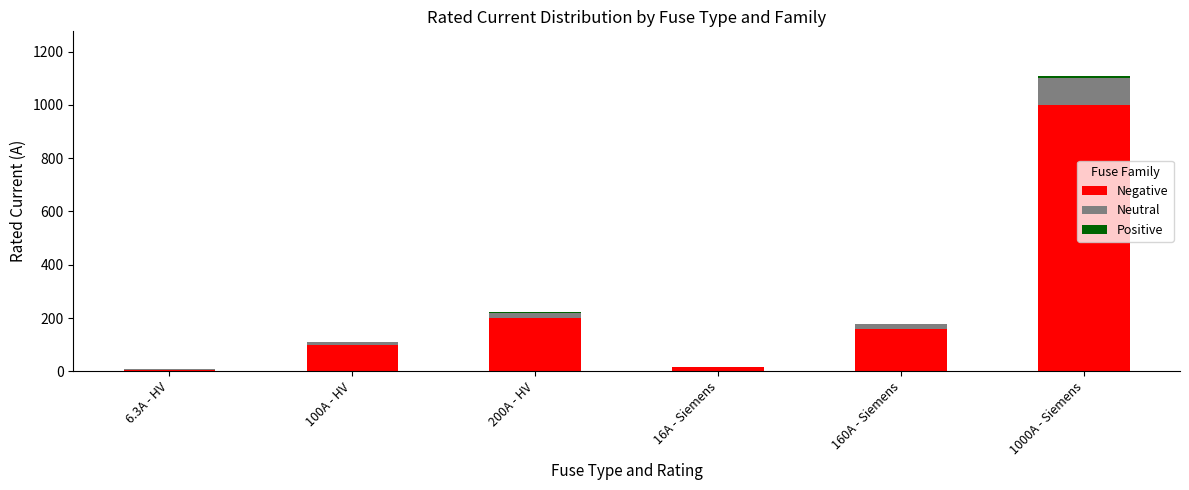

At which category is the sum across all series the highest?

1000A - Siemens